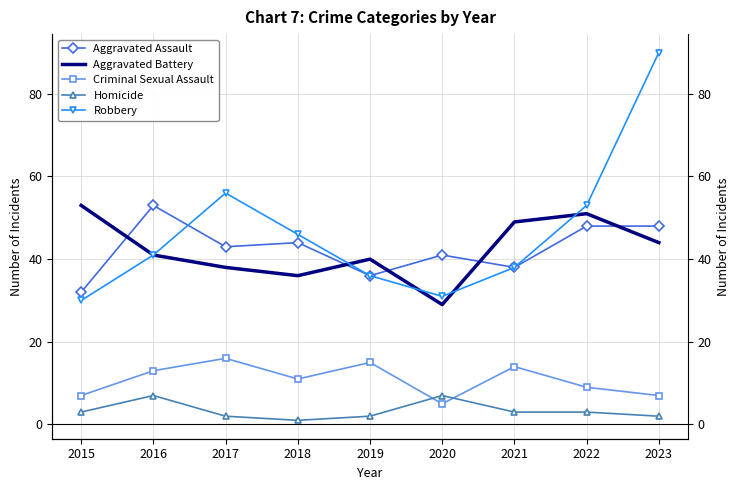

How many data points does each series have?

9